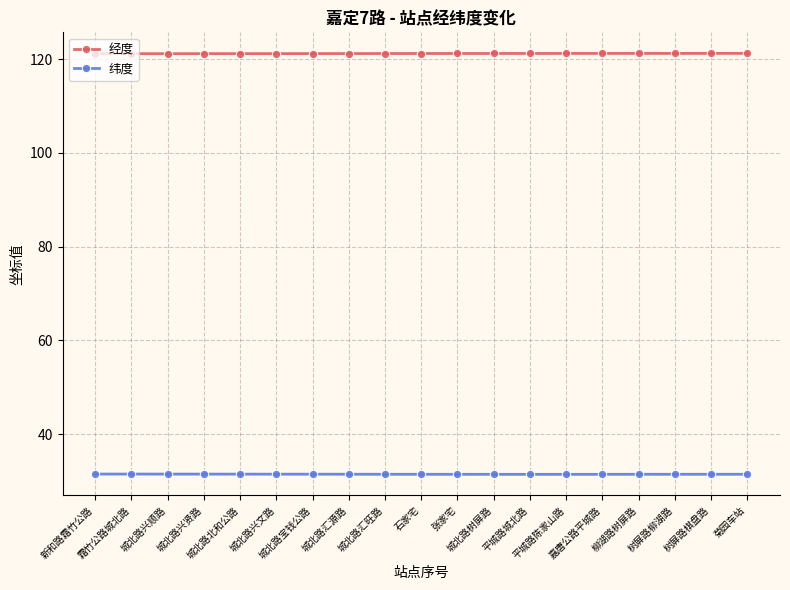

True or false: 经度 and 纬度 intersect in this chart.

False